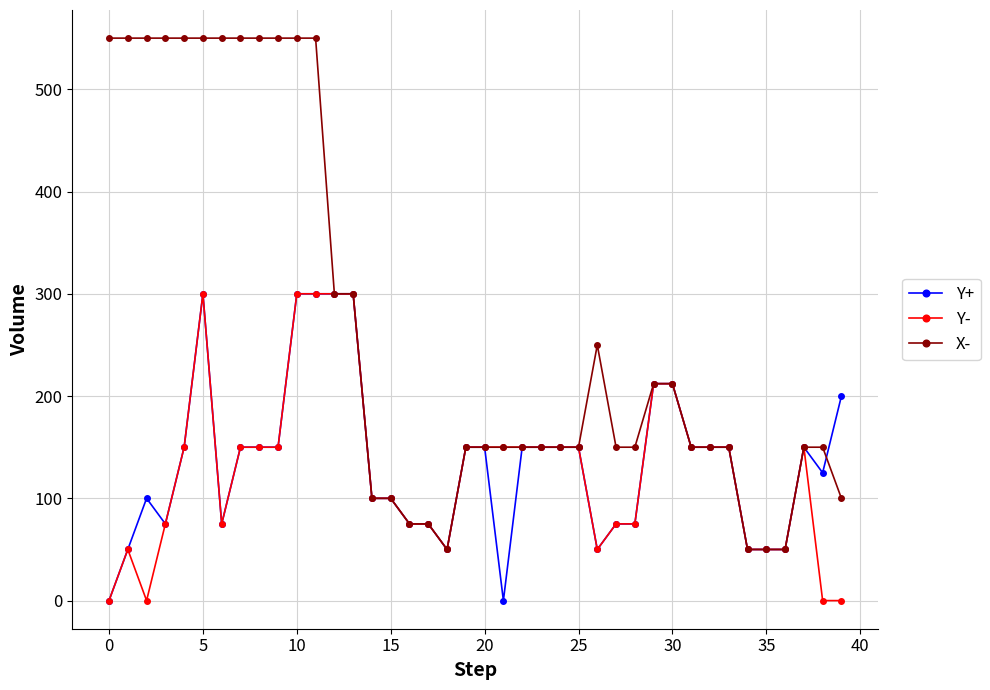

What are all the series names shown in the legend?

Y+, Y-, X-